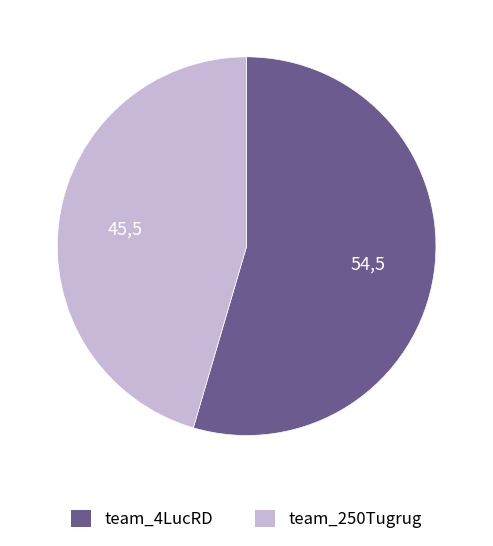

Is the sum of team_4LucRD and team_250Tugrug greater than half?

Yes